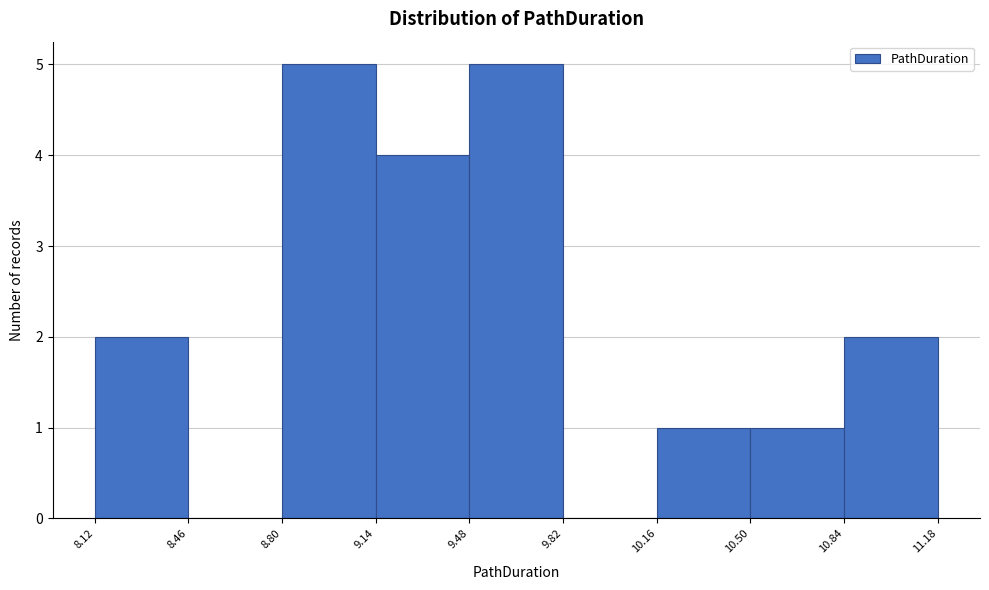

Reading left to right, list every bar in this chart as the range it spans on the x-axis followed by its height. The values are not printed on the chart, so give them approximately, as read against the axis.

8.12 to 8.46: 2
8.46 to 8.80: 0
8.80 to 9.14: 5
9.14 to 9.48: 4
9.48 to 9.82: 5
9.82 to 10.16: 0
10.16 to 10.50: 1
10.50 to 10.84: 1
10.84 to 11.18: 2